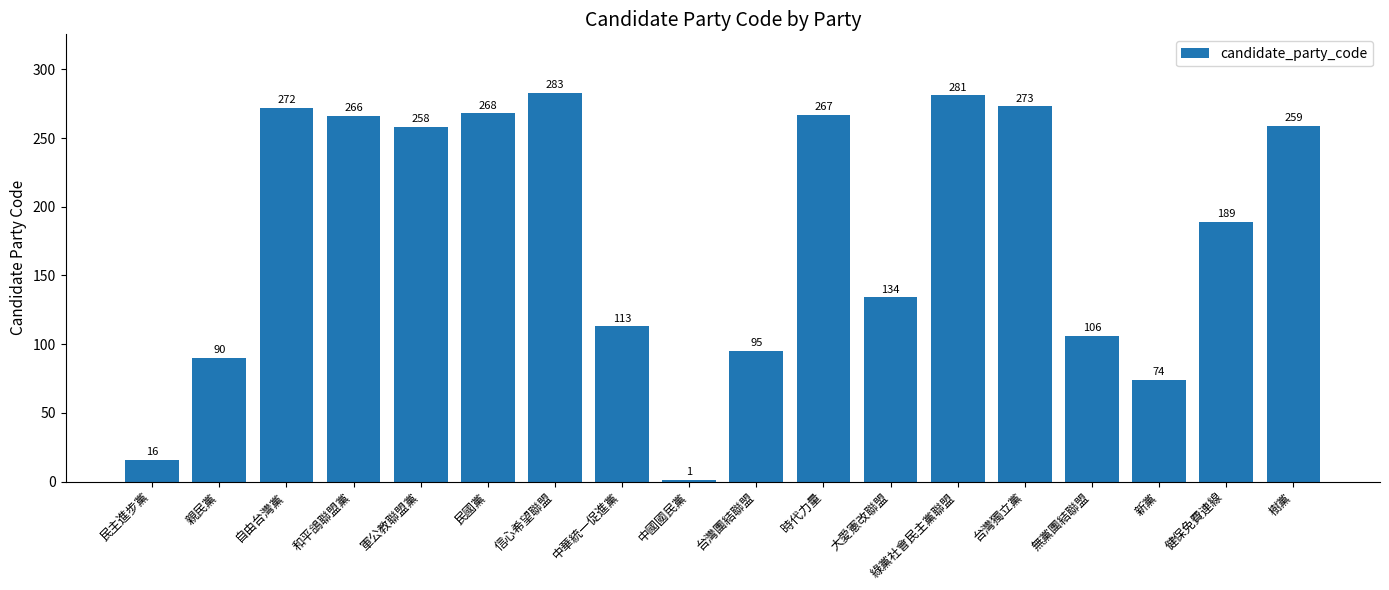

What is the label of the 1st bar from the left?

民主進步黨